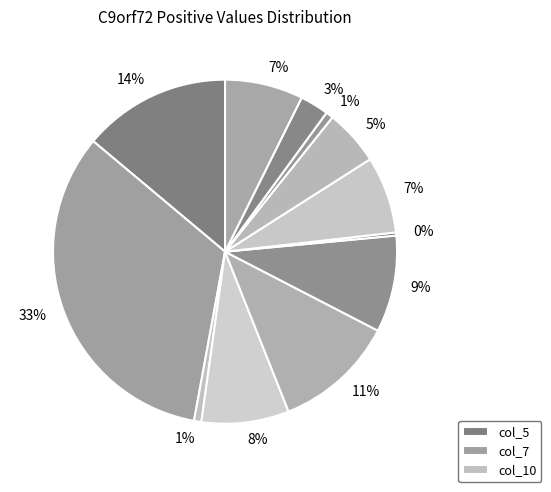

How many slices are in this pie chart?

12